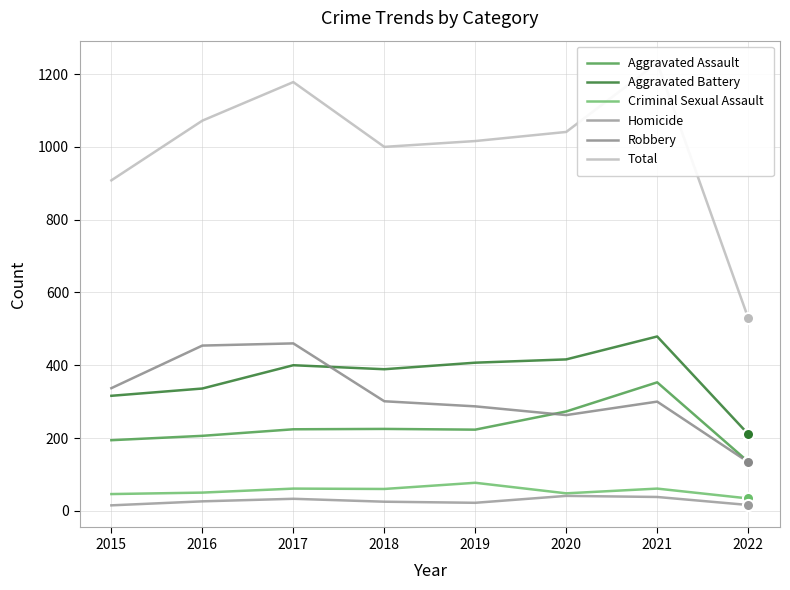

Which series has the largest range (max minus min)?

Total